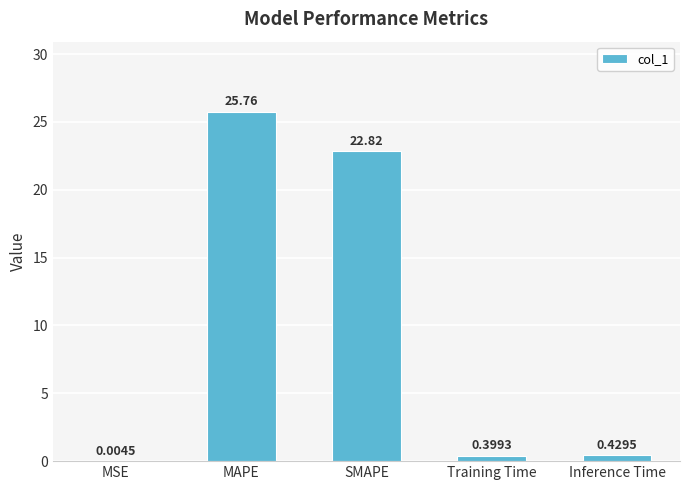

Which has a higher value, Training Time or Inference Time?

Inference Time